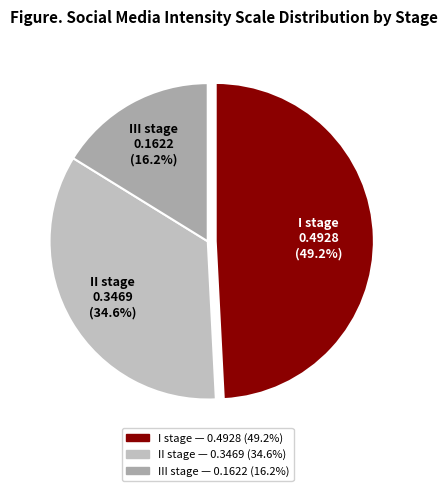

How many slices are in this pie chart?

3